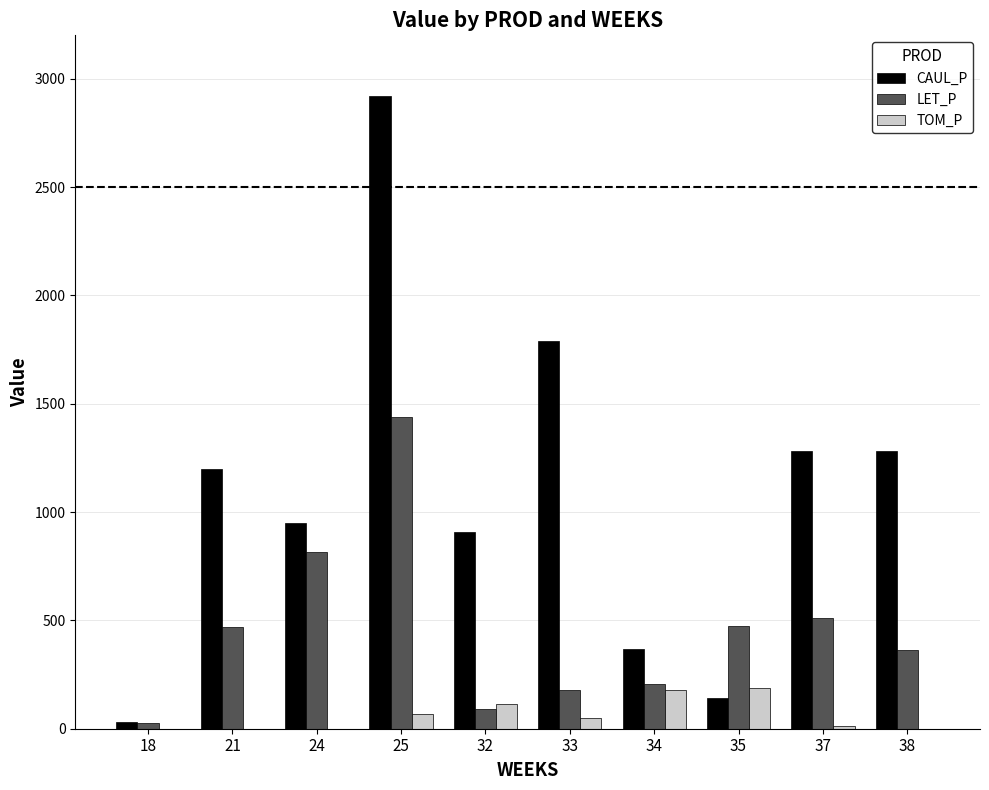

How many series are shown in this chart?

3